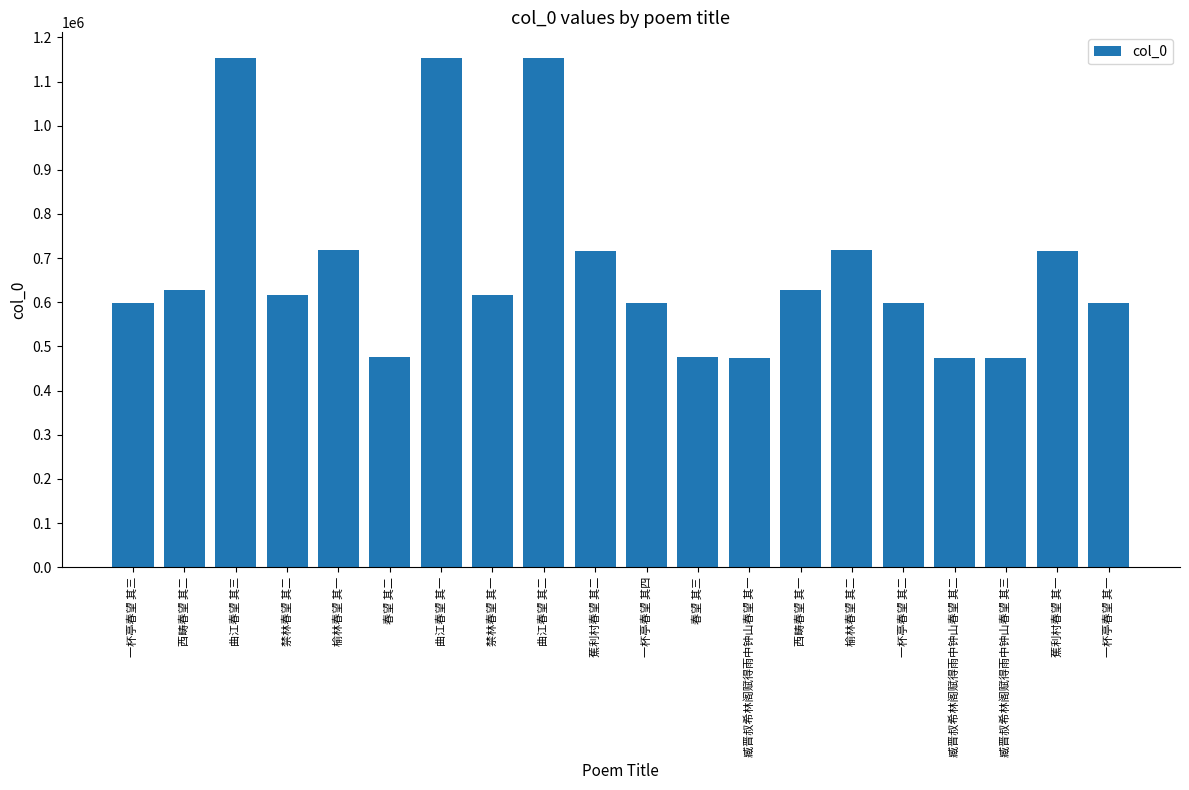

What is the difference between the maximum and second lowest values?

679676